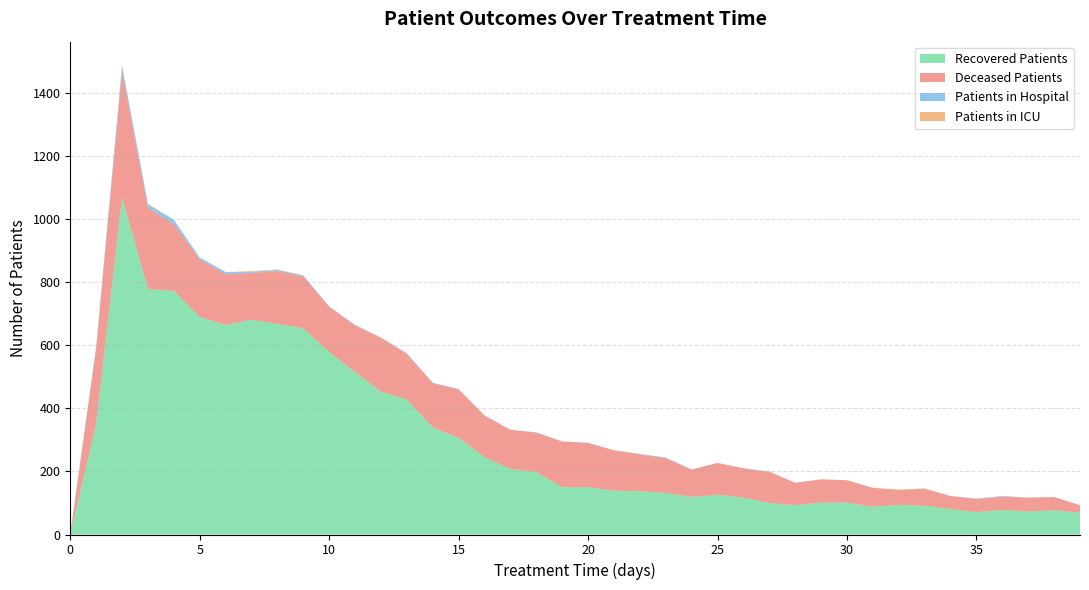

Reading right to left, what are all the values shown in this chart?

patients_in_hospital: 0	0	0	2	1	0	0	0	0	0	0	0	1	0	0	0	2	1	0	1	0	1	0	1	1	1	2	1	2	1	3	4	3	7	6	14	11	20	8	2
patients_in_icu: 0	0	0	0	0	0	1	0	0	0	0	0	1	0	0	0	0	1	0	0	0	0	0	0	0	0	1	1	1	0	1	1	3	0	0	0	1	1	0	0
recovered_patients: 69	77	73	78	71	81	91	94	88	101	101	93	100	117	126	119	132	137	139	150	150	198	208	245	306	339	428	453	515	579	654	668	681	664	690	773	778	1070	351	0
deceased_patients: 24	42	44	42	42	41	54	48	60	71	74	71	98	93	101	87	110	117	128	140	145	125	124	132	154	141	144	170	147	143	164	167	148	161	182	211	258	397	238	0